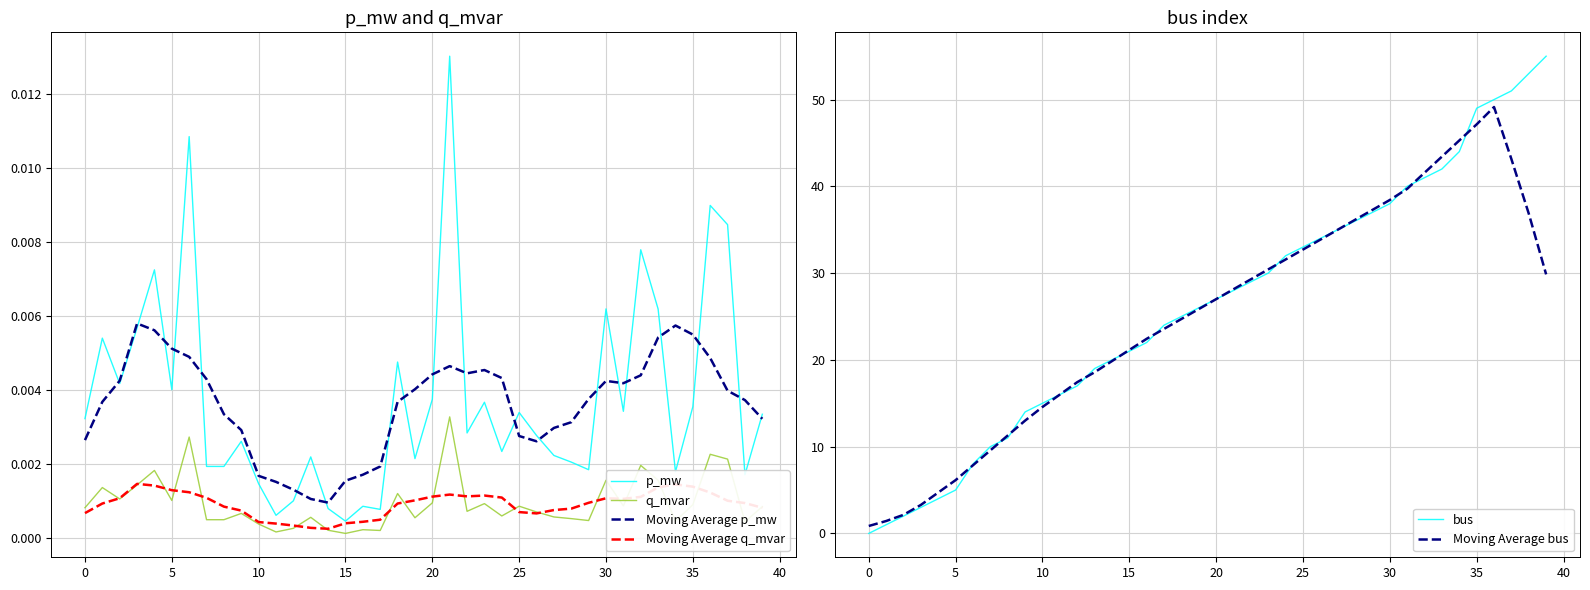

Where does the Moving Average bus series first go above 26?

20